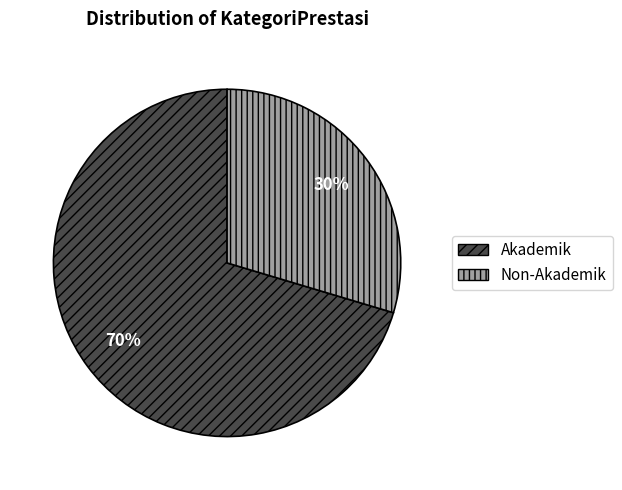

Which slice is the largest?

Akademik